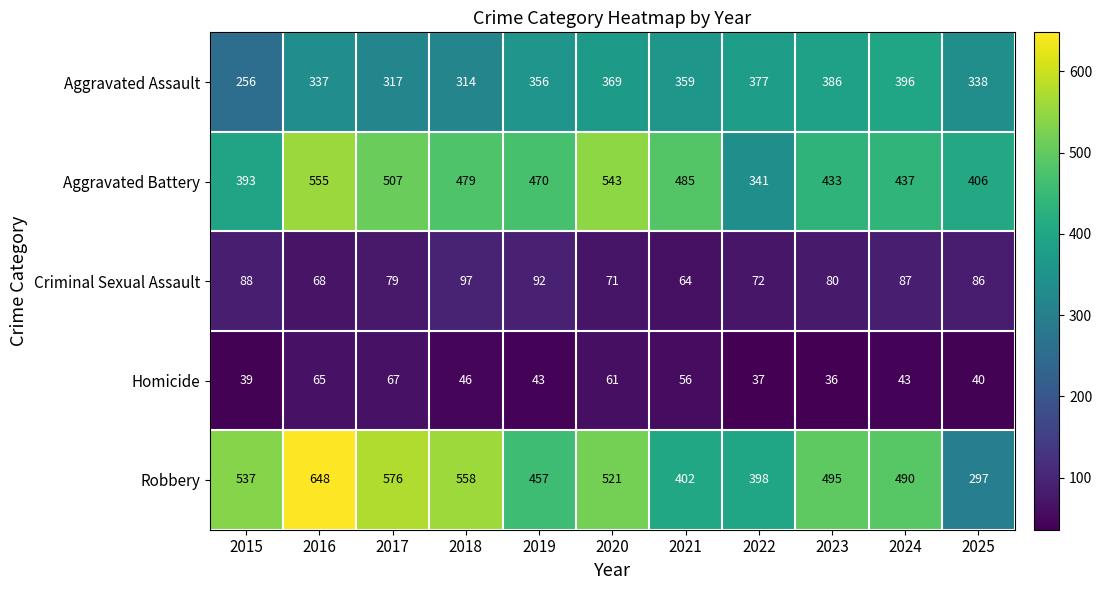

Rank the series at 2021 from lowest to highest value.

Homicide, Criminal Sexual Assault, Aggravated Assault, Robbery, Aggravated Battery